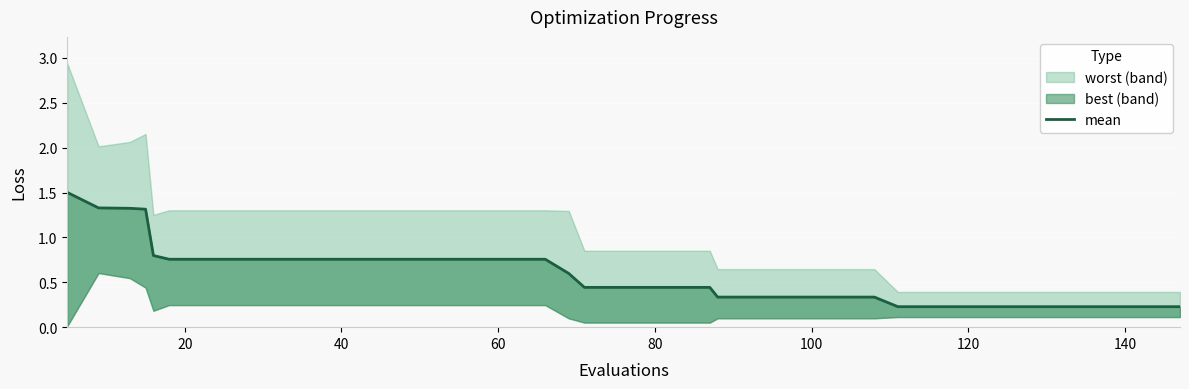

What is the sum of all values?

23.2